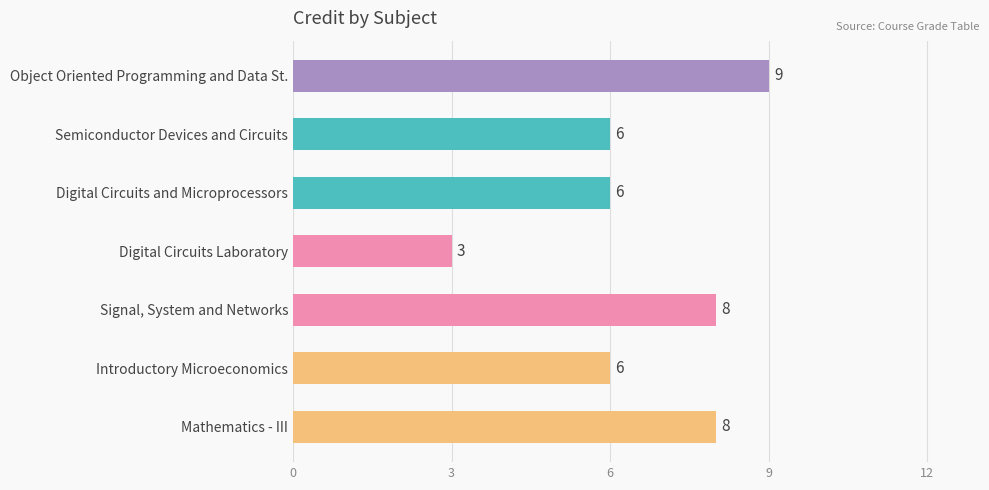

How many values are below 6?

1